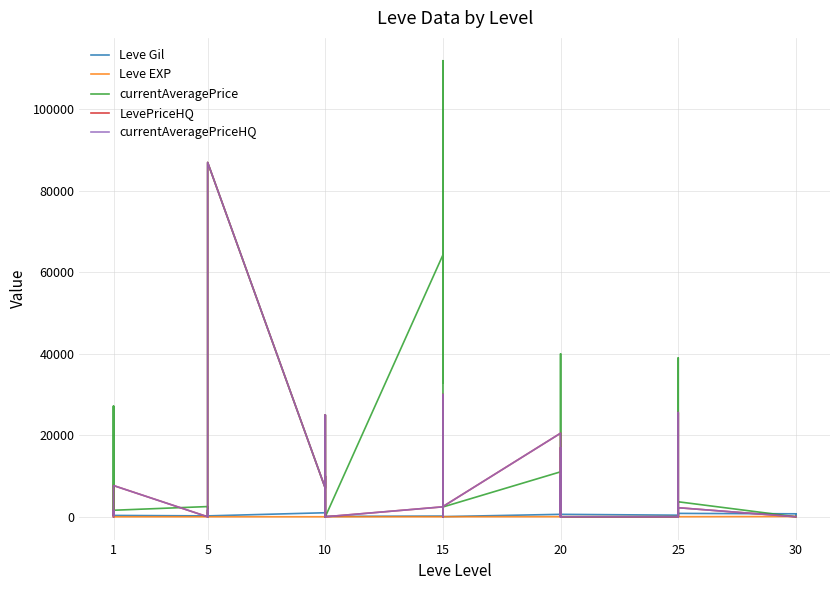

What is the sum of all Leve EXP values?

1947